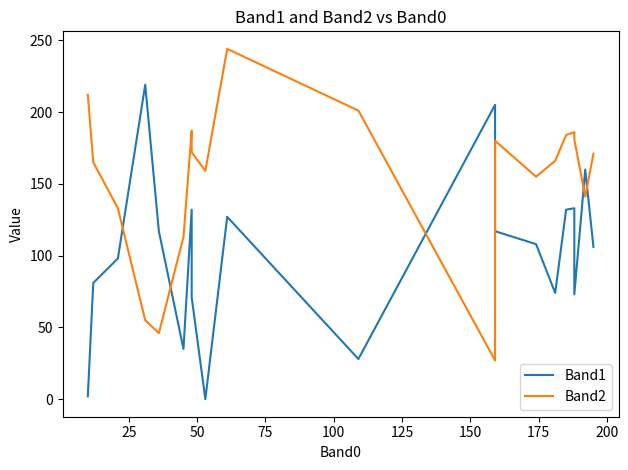

How many intersections are there between Band1 and Band2?

6